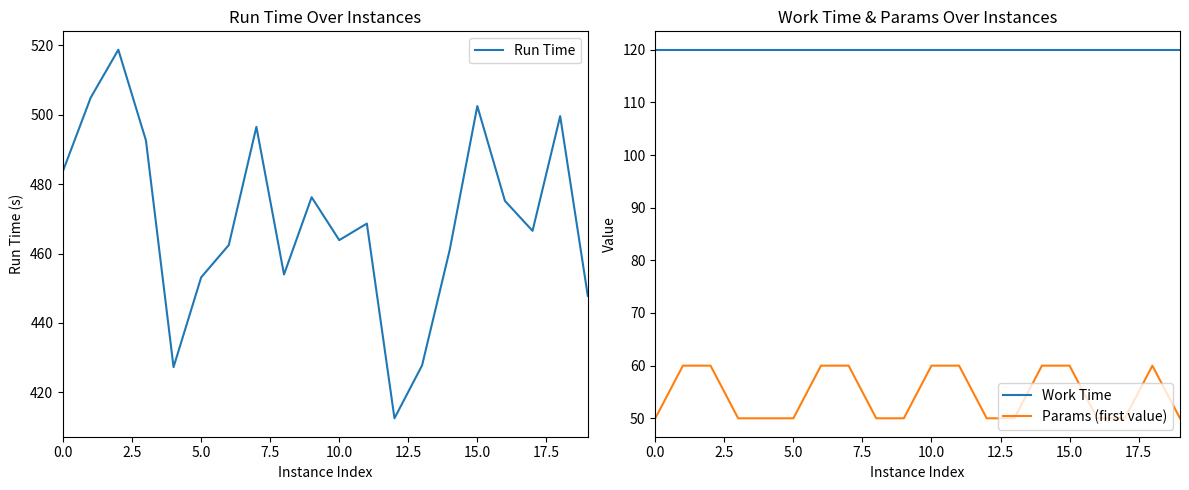

Rank the series by their maximum value, from highest to lowest.

Run Time, Work Time, Params (first value)